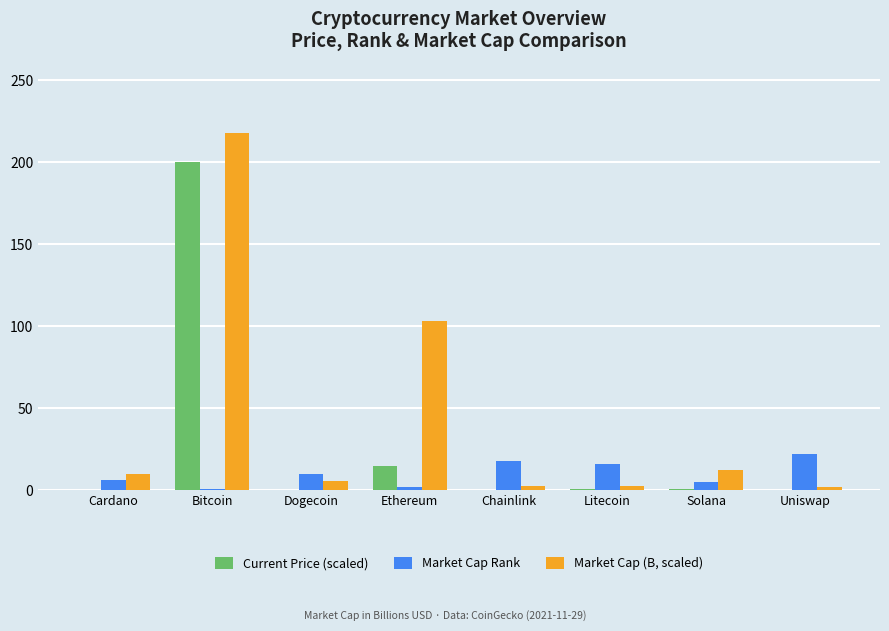

Which category has the highest value in the Market Cap (B, scaled) series?

Bitcoin